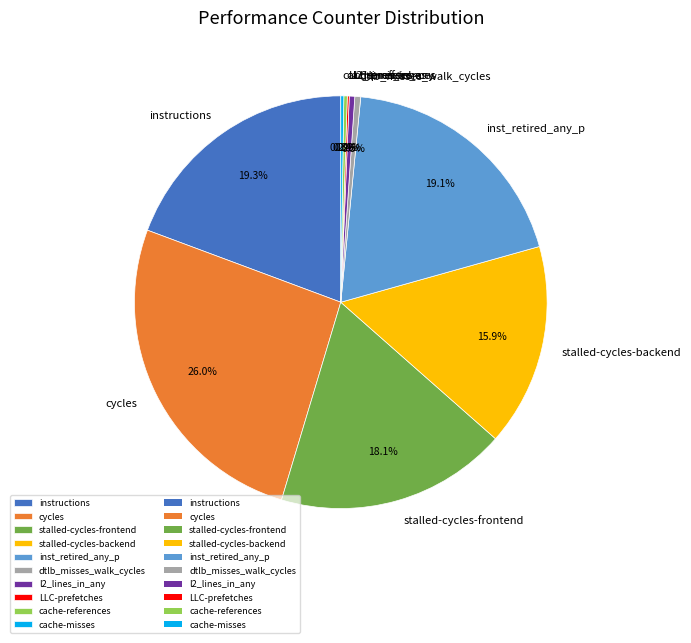

To the nearest percent, what is the average slice percentage?

10%